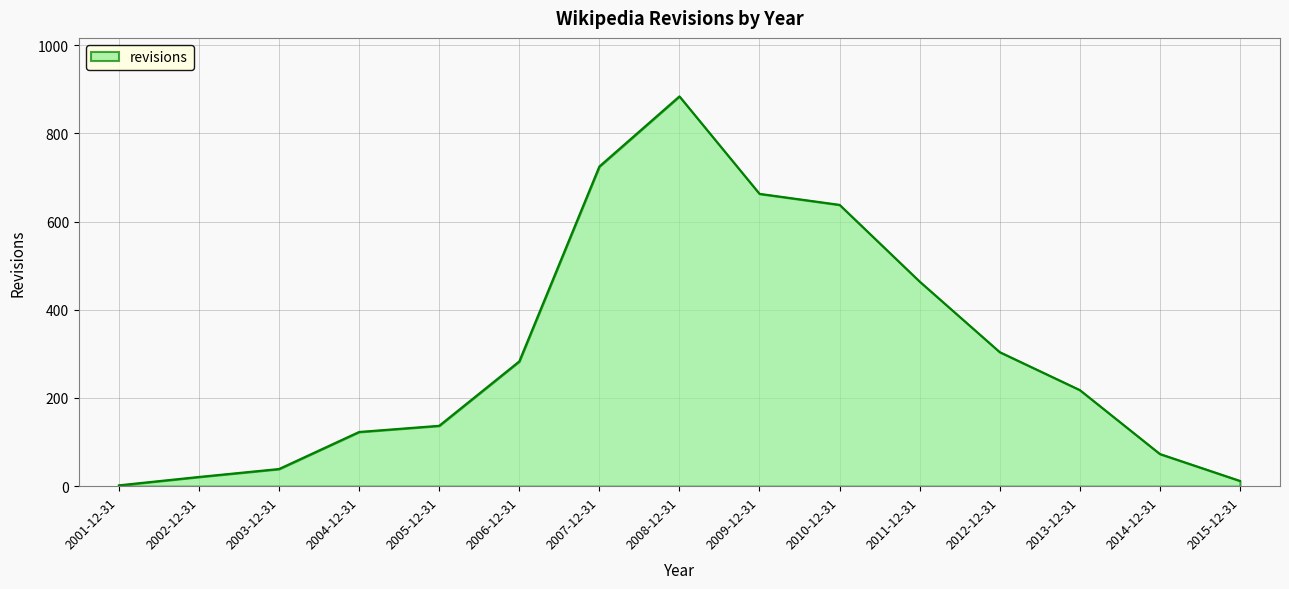

What is the change in value from 2007-12-31 to 2014-12-31?

-652